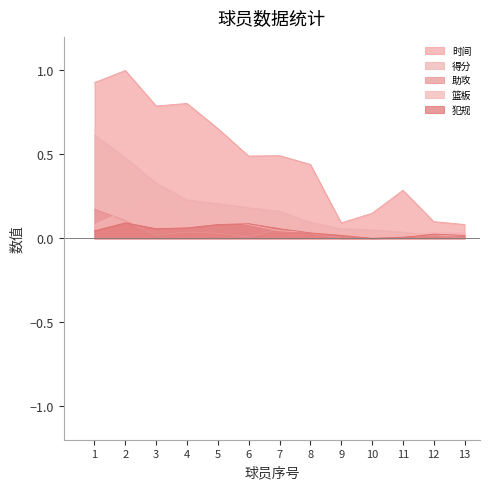

What is the greatest value displayed?

1.0